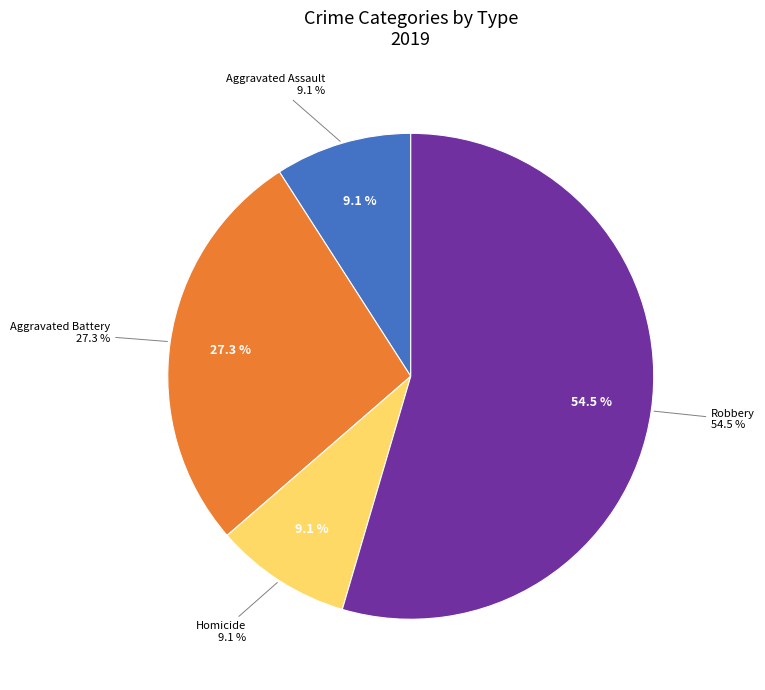

How much of the chart is everything except Aggravated Battery?

72.7%